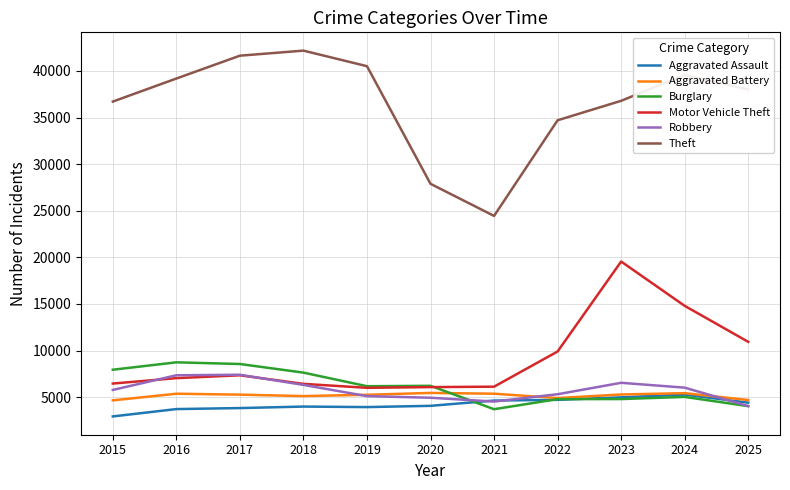

What is the spread (max minus min) of values at 2025?

33982